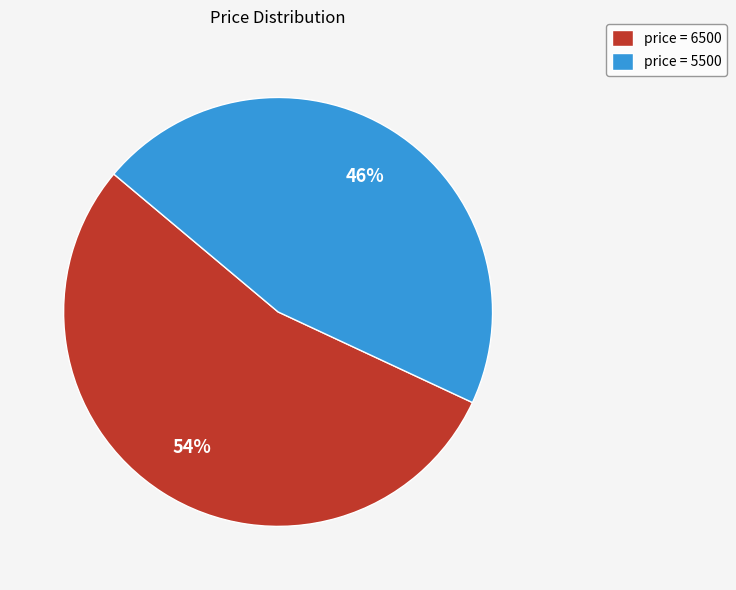

What percentage is the price = 5500 slice, to the nearest percent?

46%